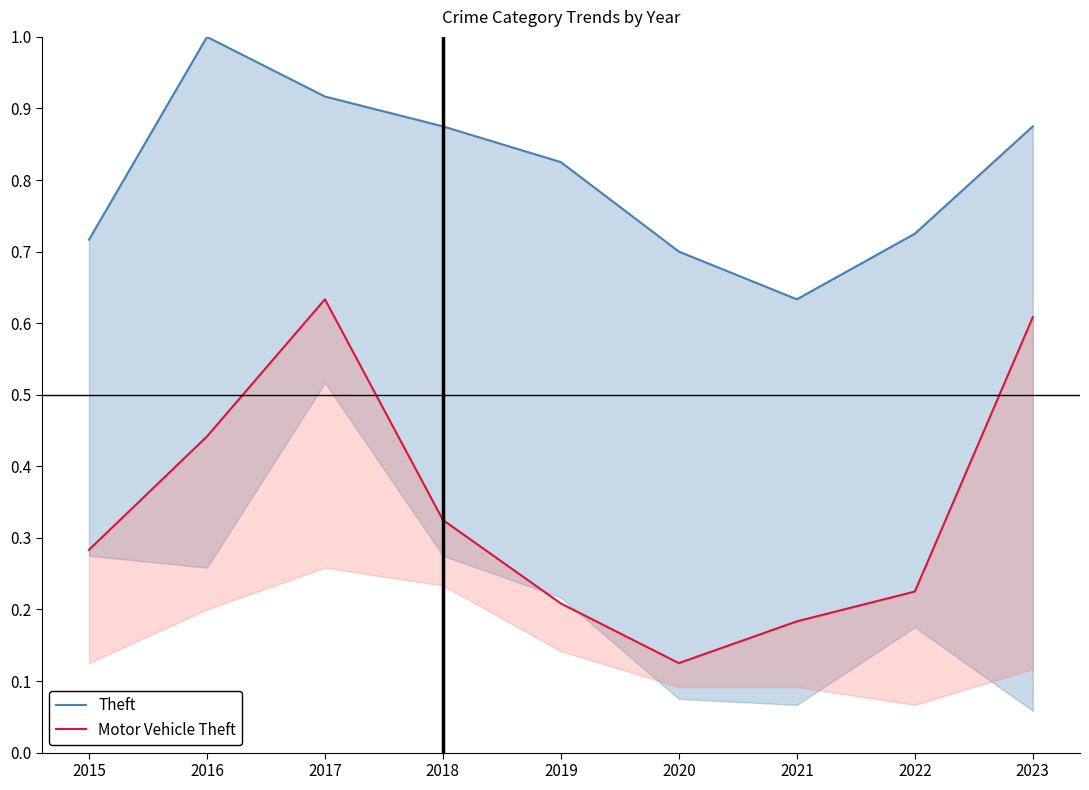

What is the difference between the highest and lowest values at 2022?

0.5